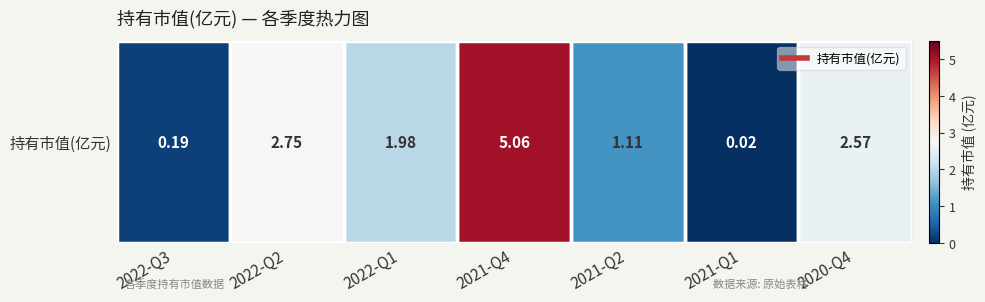

Rank the categories by value from highest to lowest.

2021-Q4, 2022-Q2, 2020-Q4, 2022-Q1, 2021-Q2, 2022-Q3, 2021-Q1